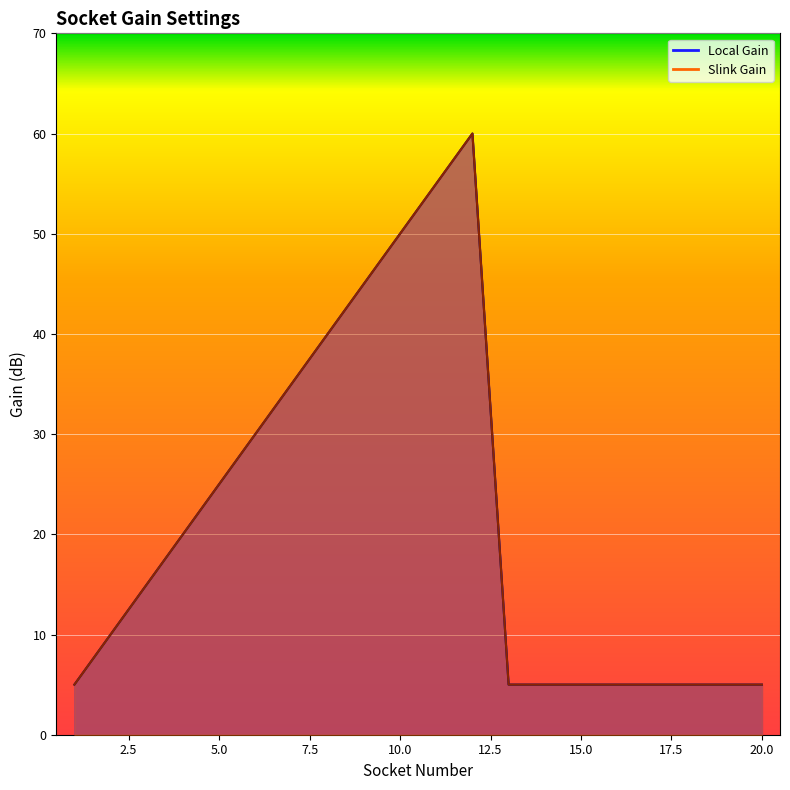

Reading left to right, what are all the values shown in this chart?

Slink Gain: 5	10	15	20	25	30	35	40	45	50	55	60	5	5	5	5	5	5	5	5
Local Gain: 5	10	15	20	25	30	35	40	45	50	55	60	5	5	5	5	5	5	5	5